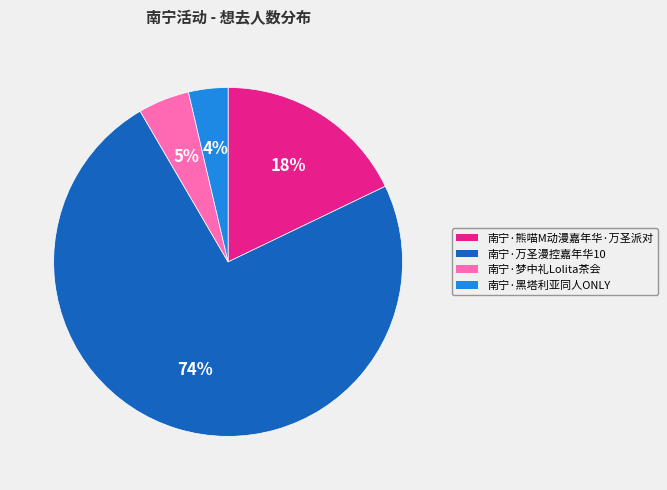

True or false: 南宁·万圣漫控嘉年华10 accounts for 62% of the total.

False